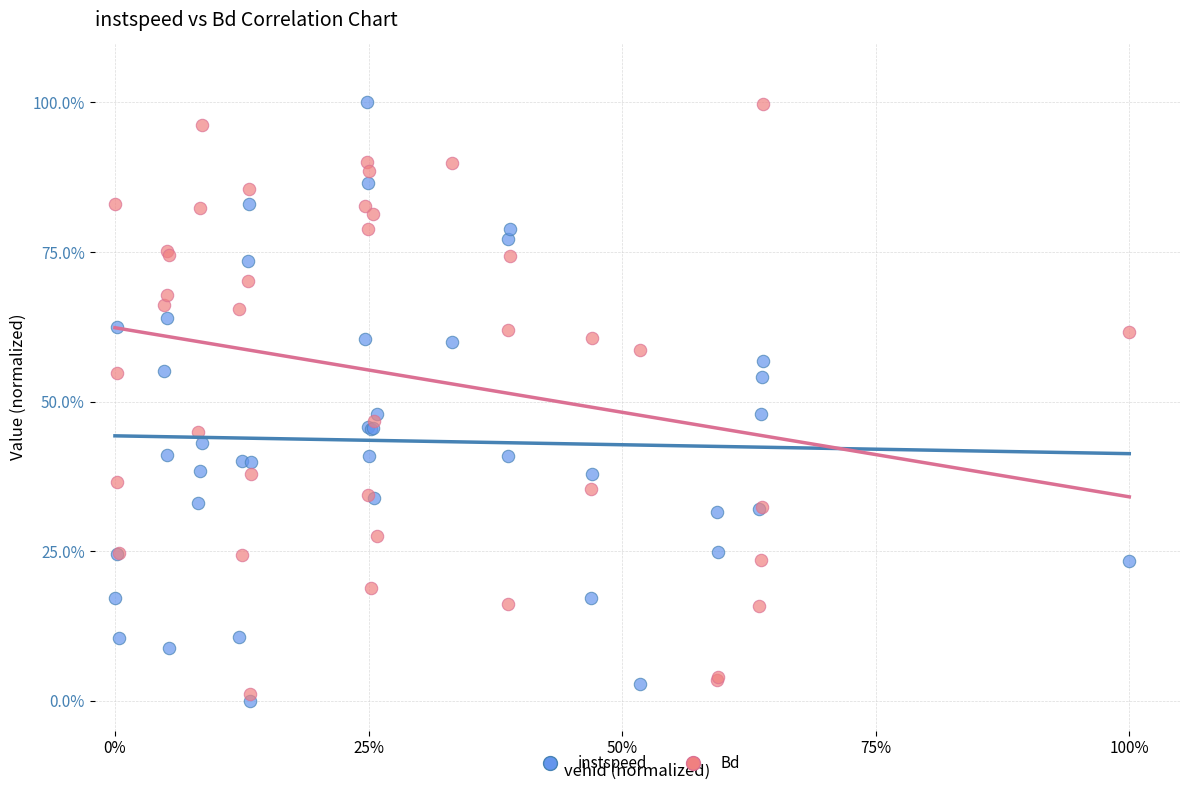

Which series reaches the minimum Y coordinate?

instspeed